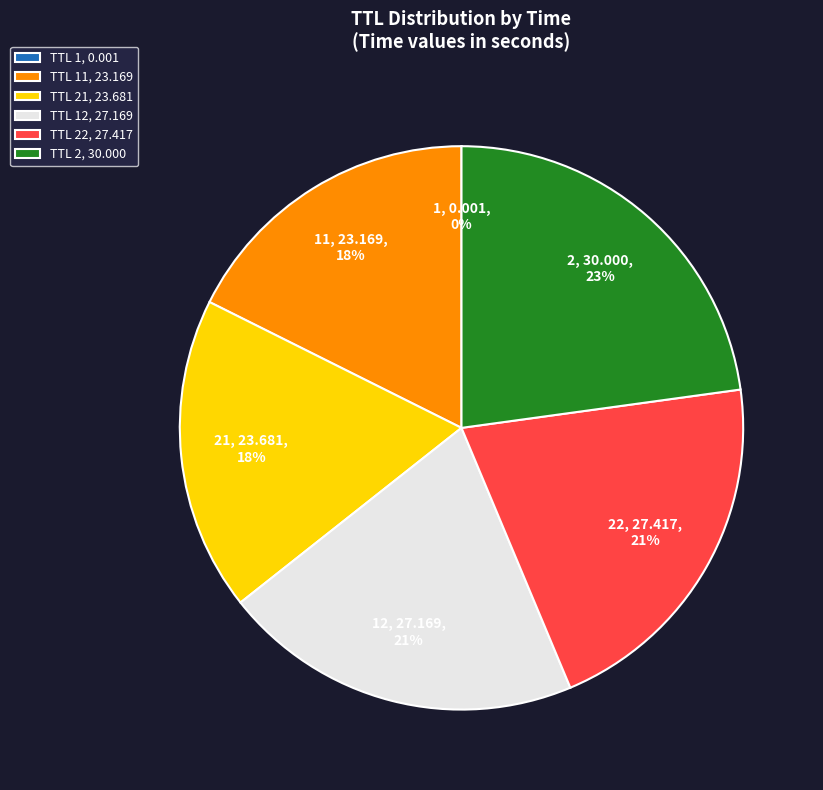

Which slice is the largest?

TTL 2, 30.000